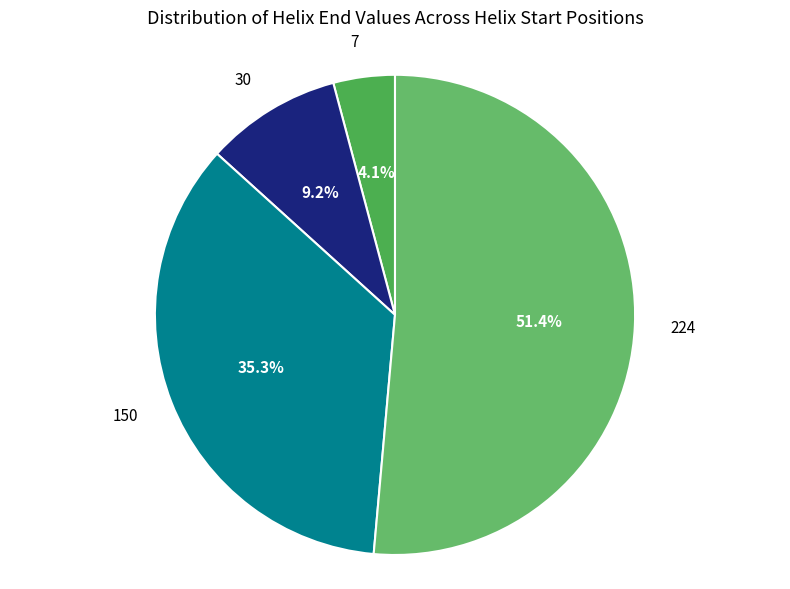

How many slices are in this pie chart?

4